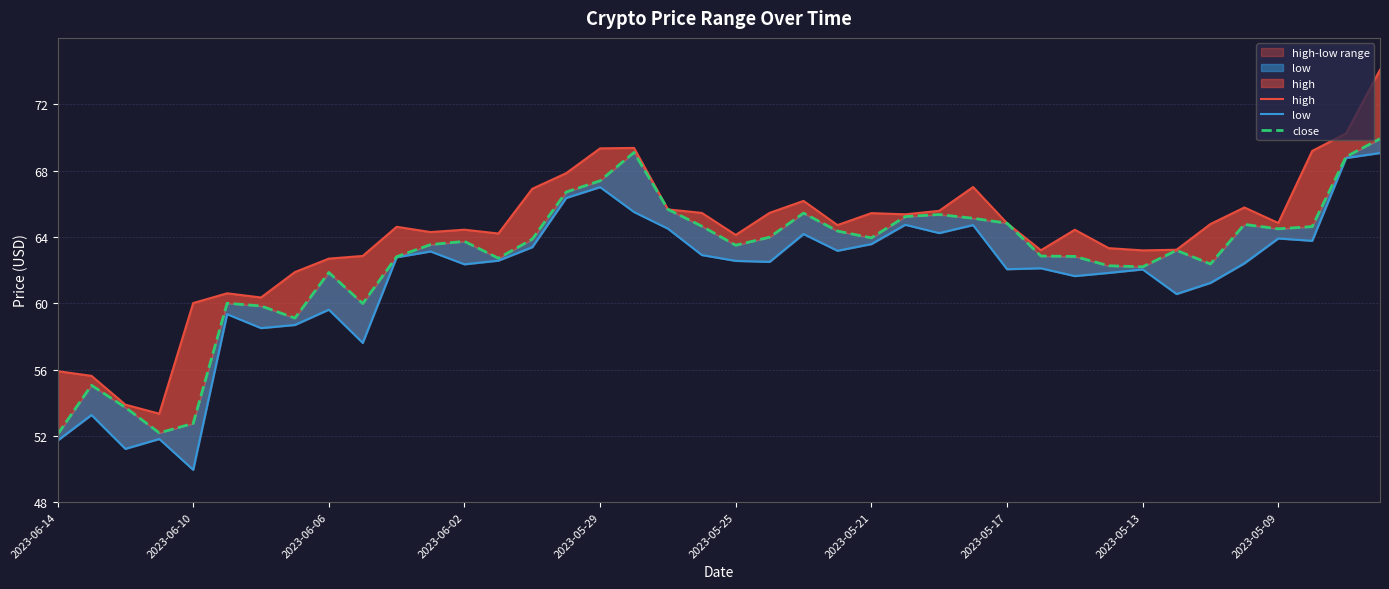

True or false: low and close intersect in this chart.

False